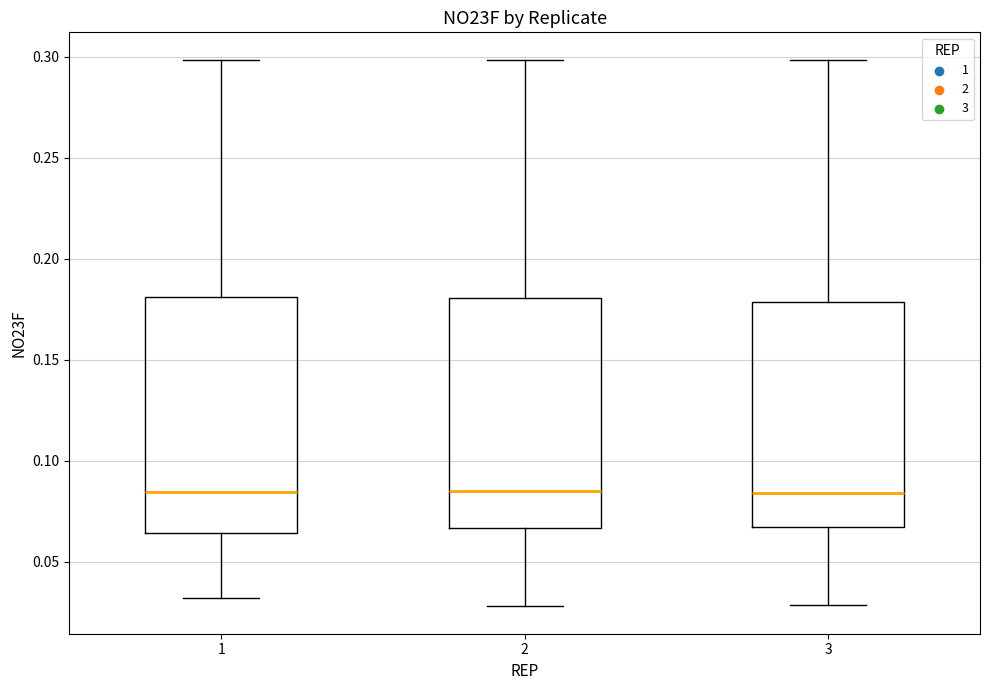

Reading left to right, transcribe this box plot: for each box, give where its median line is, the range the box spans, and where its two whiskers end, as read against the y-axis. The values are not printed on the chart, so give them approximately, as read against the axis.

1: median 0.085, box 0.065 to 0.180, whiskers 0.030 to 0.300
2: median 0.085, box 0.065 to 0.180, whiskers 0.030 to 0.300
3: median 0.085, box 0.065 to 0.180, whiskers 0.030 to 0.300